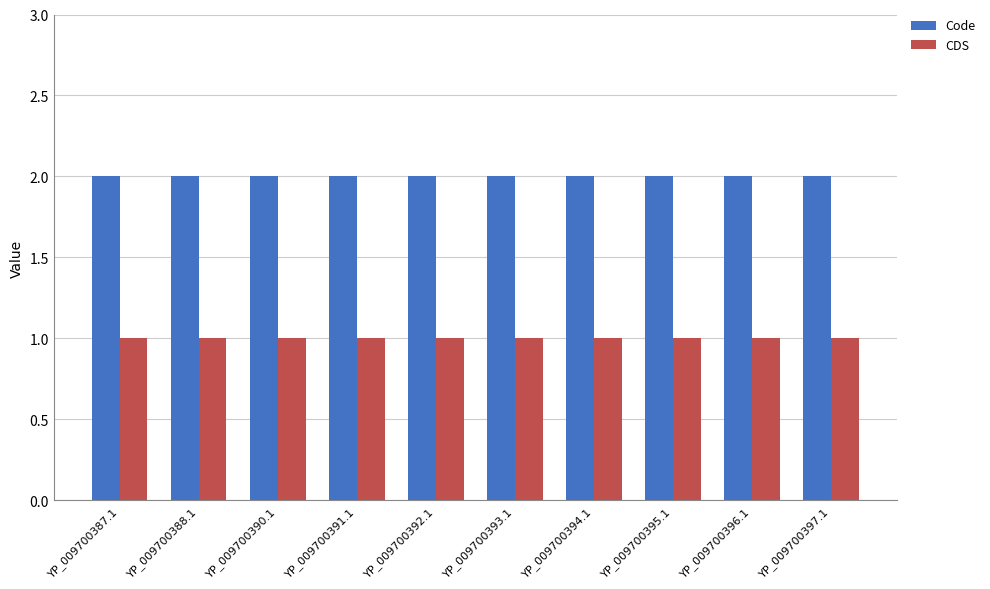

The CDS series shows 1 at YP_009700391.1. True or false?

True